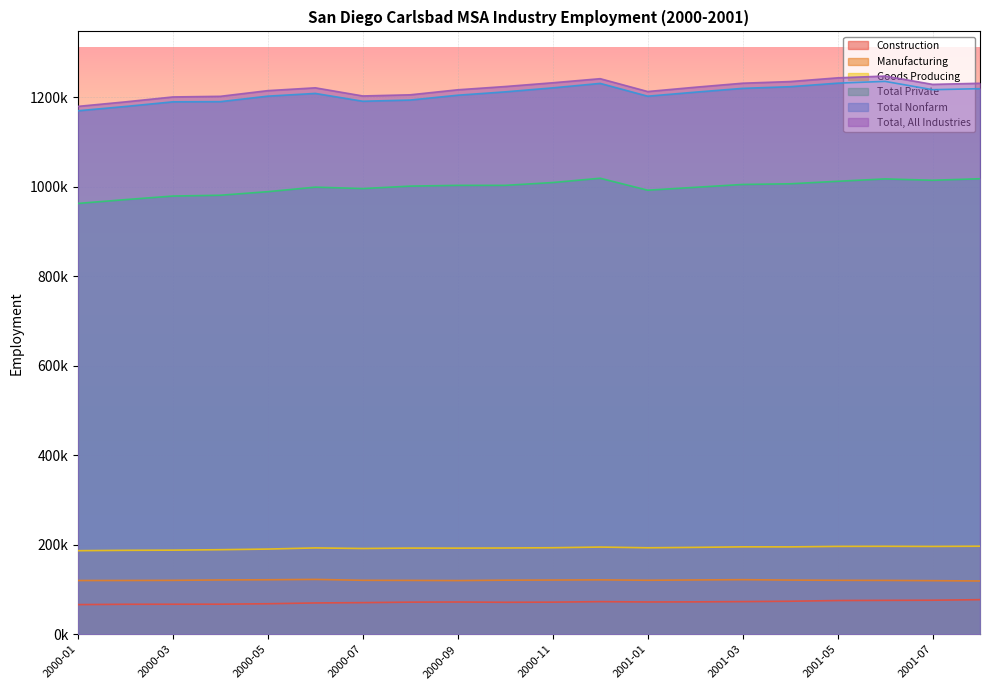

Does the chart display data point markers on the line(s)?

No